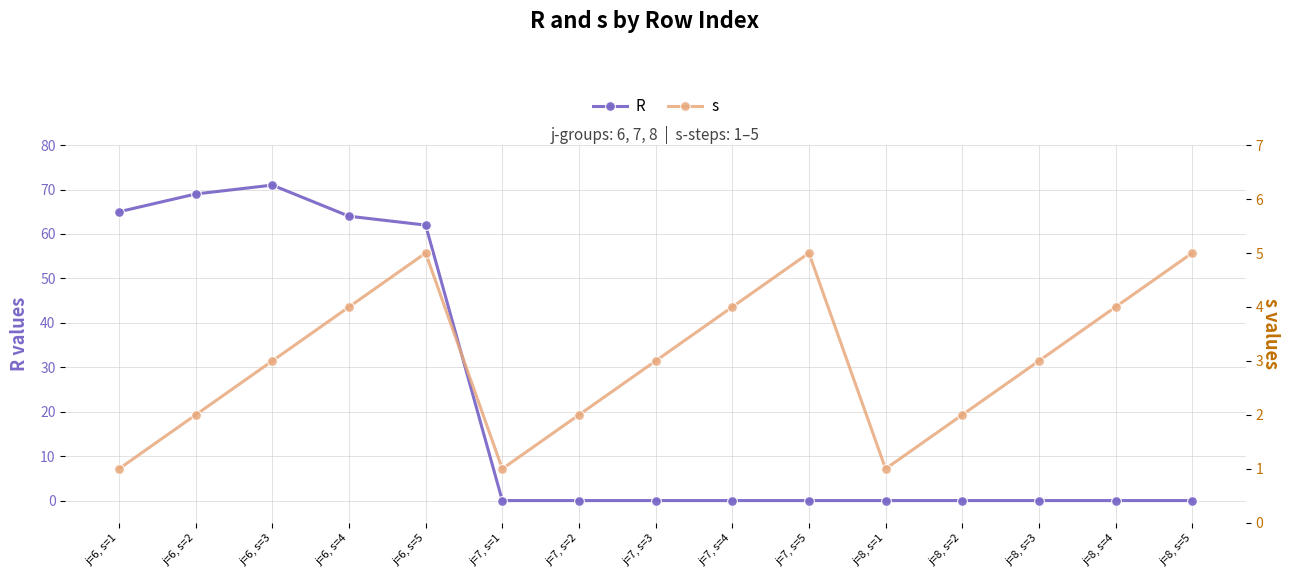

How many values in the R series exceed 0?

5